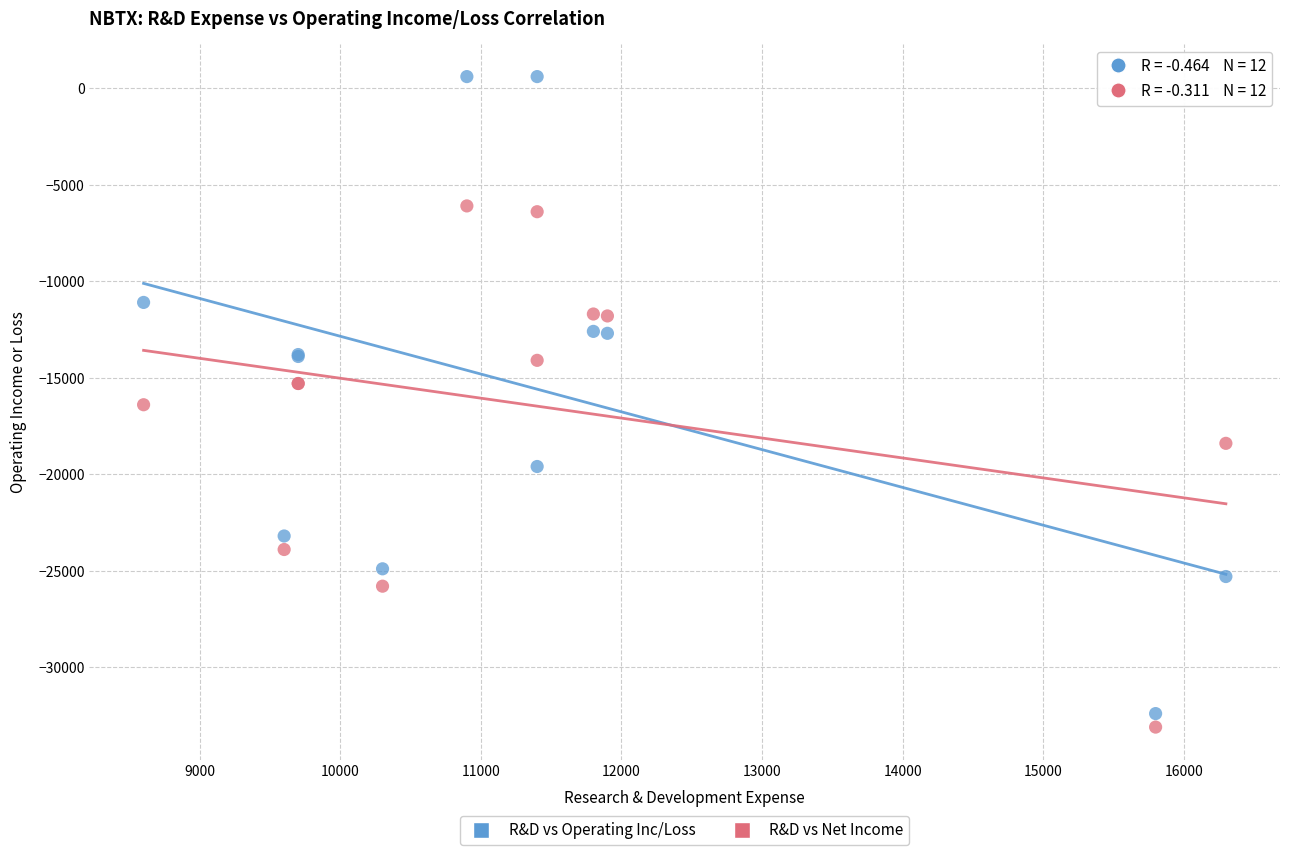

Which series has the largest Y range (max minus min)?

R&D vs Operating Inc/Loss